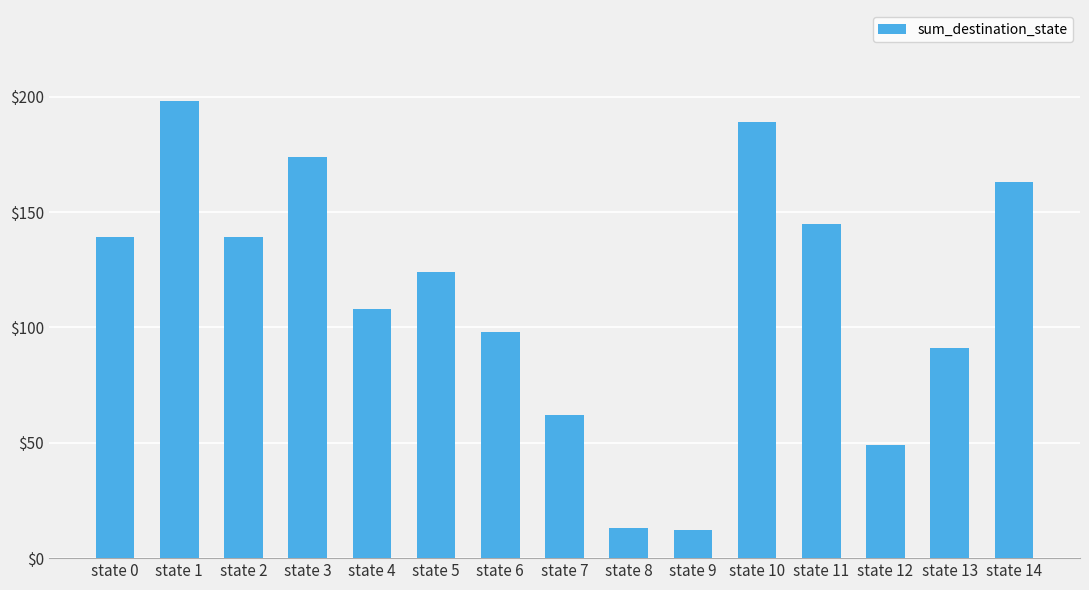

What is the value of the 3rd bar from the left?

139